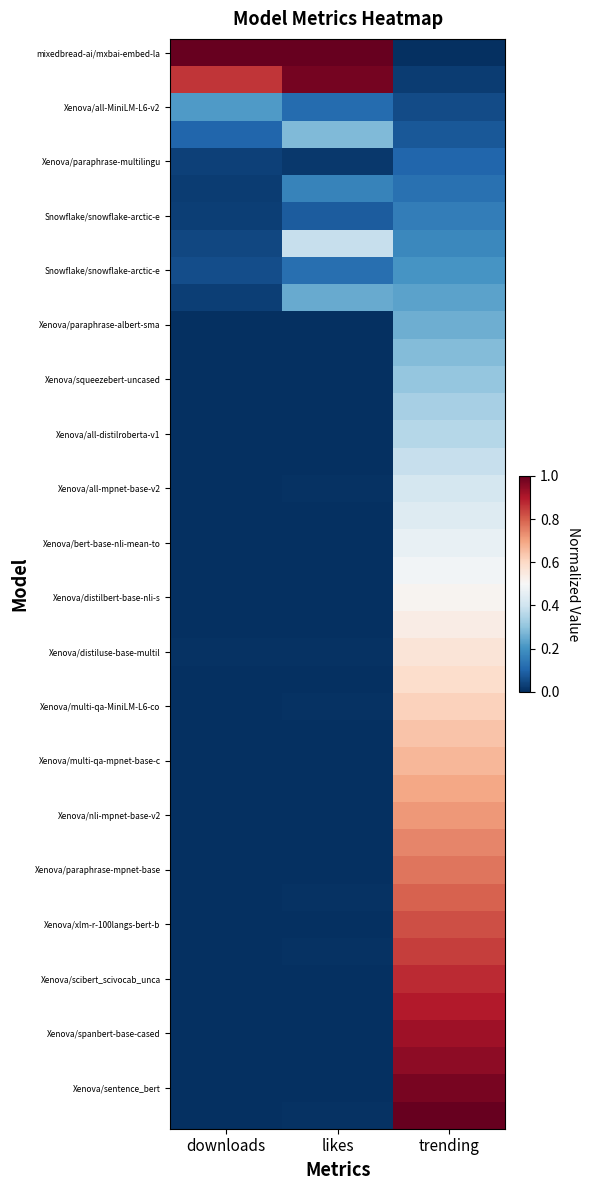

What is the spread (max minus min) of values at downloads?

1.0